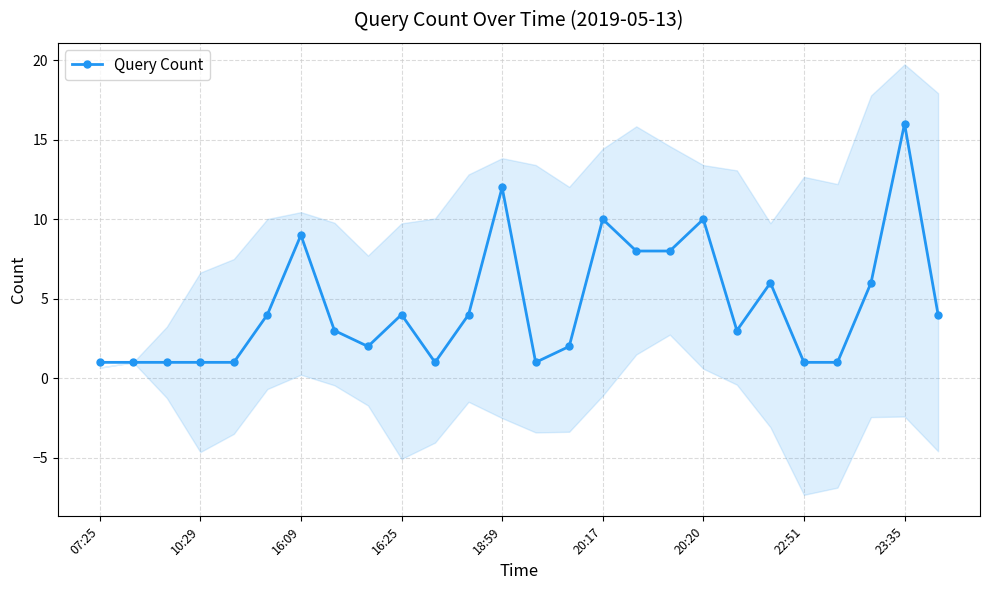

How many lines are shown in the chart?

1